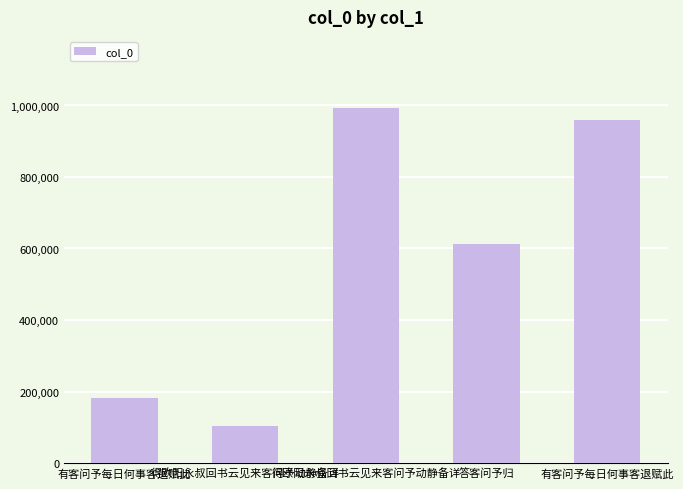

Which category has the highest value across all series?

得欧阳永叔回书云见来客问予动静备详